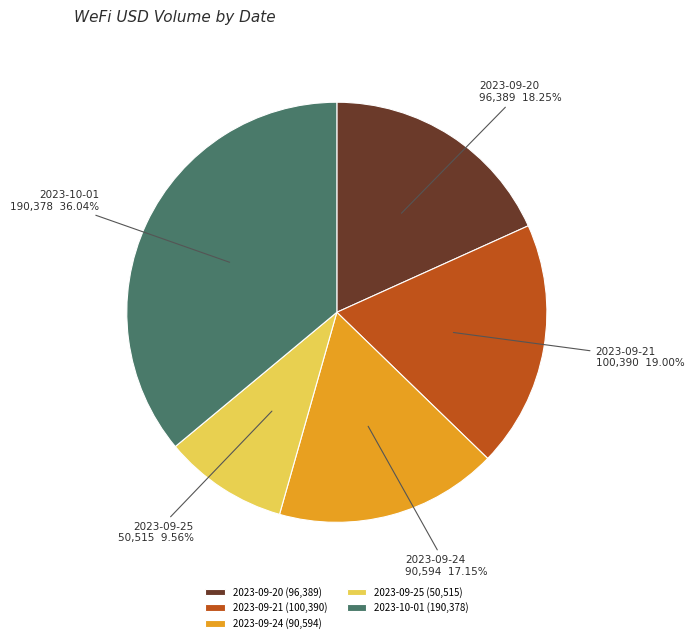

To the nearest percent, what portion does 2023-09-24 represent?

17%